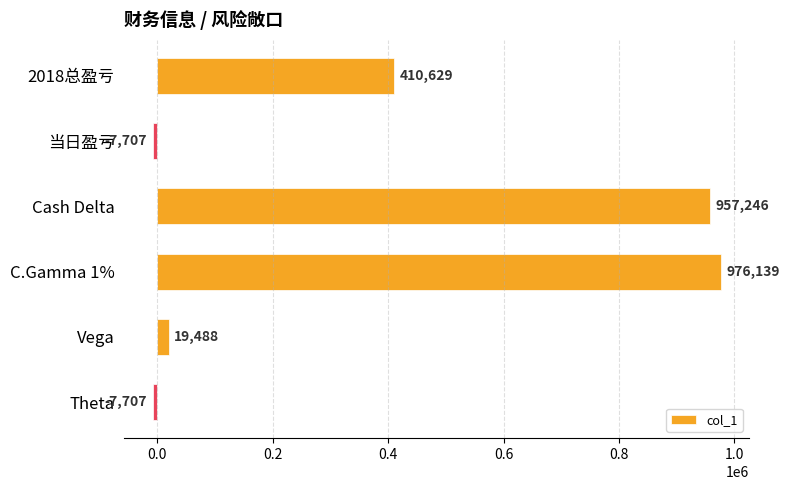

The value at 2018总盈亏 is 410629. True or false?

True